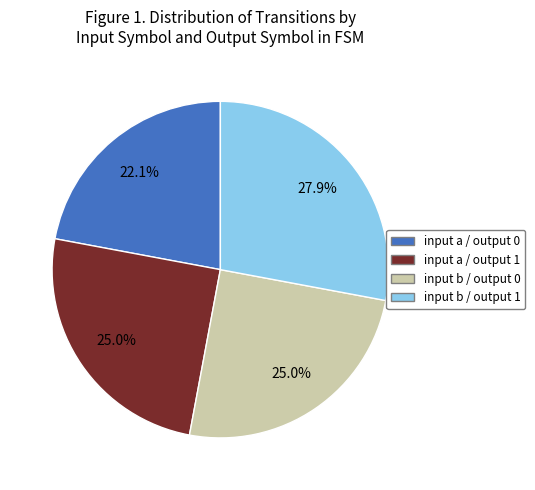

To the nearest percent, what is the difference between the largest and smallest slice percentages?

6%